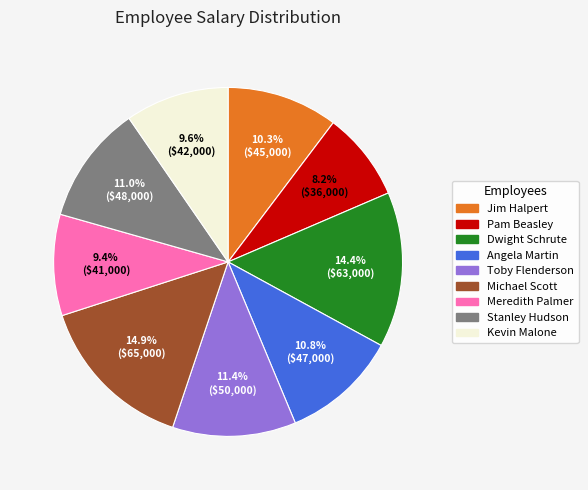

Count the number of slices in the pie.

9